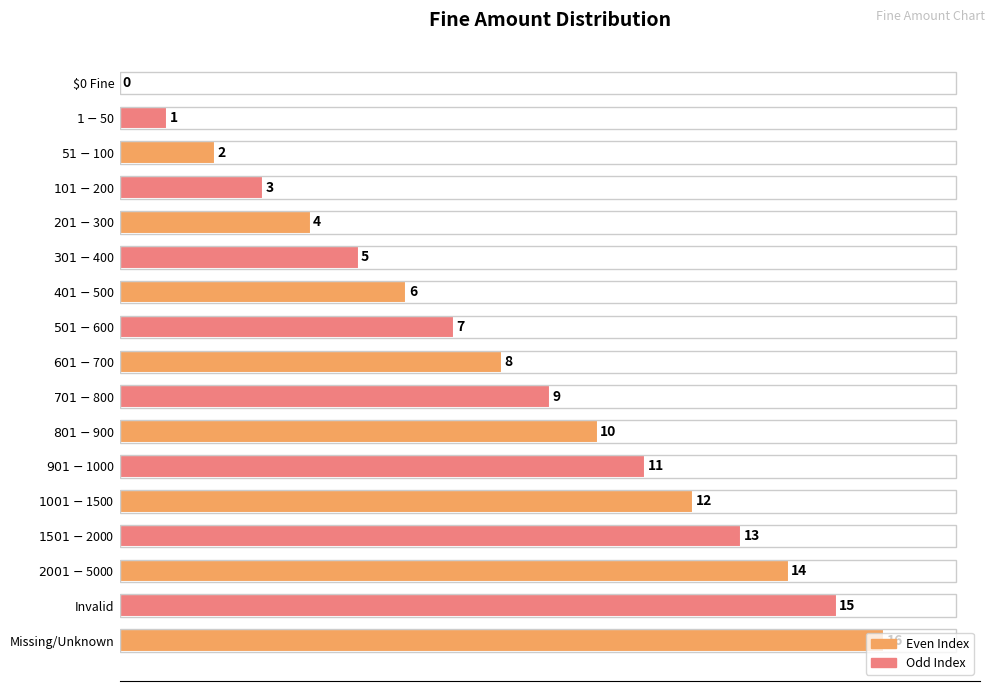

What is the sum of all values?

136